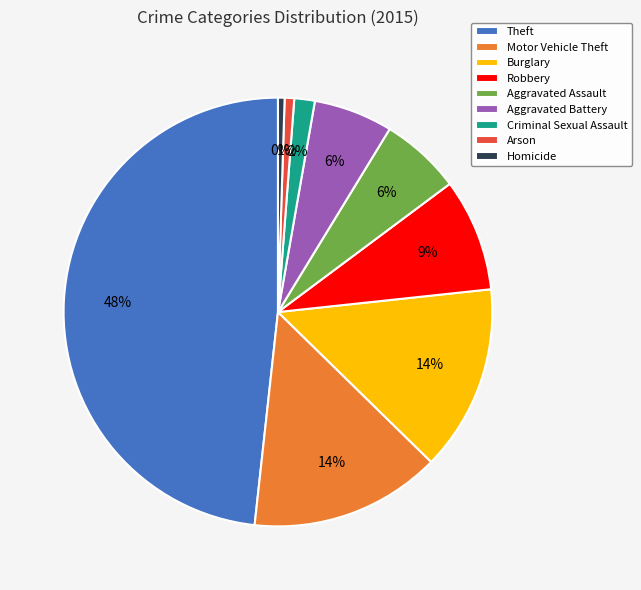

Which category has the biggest portion of the pie?

Theft